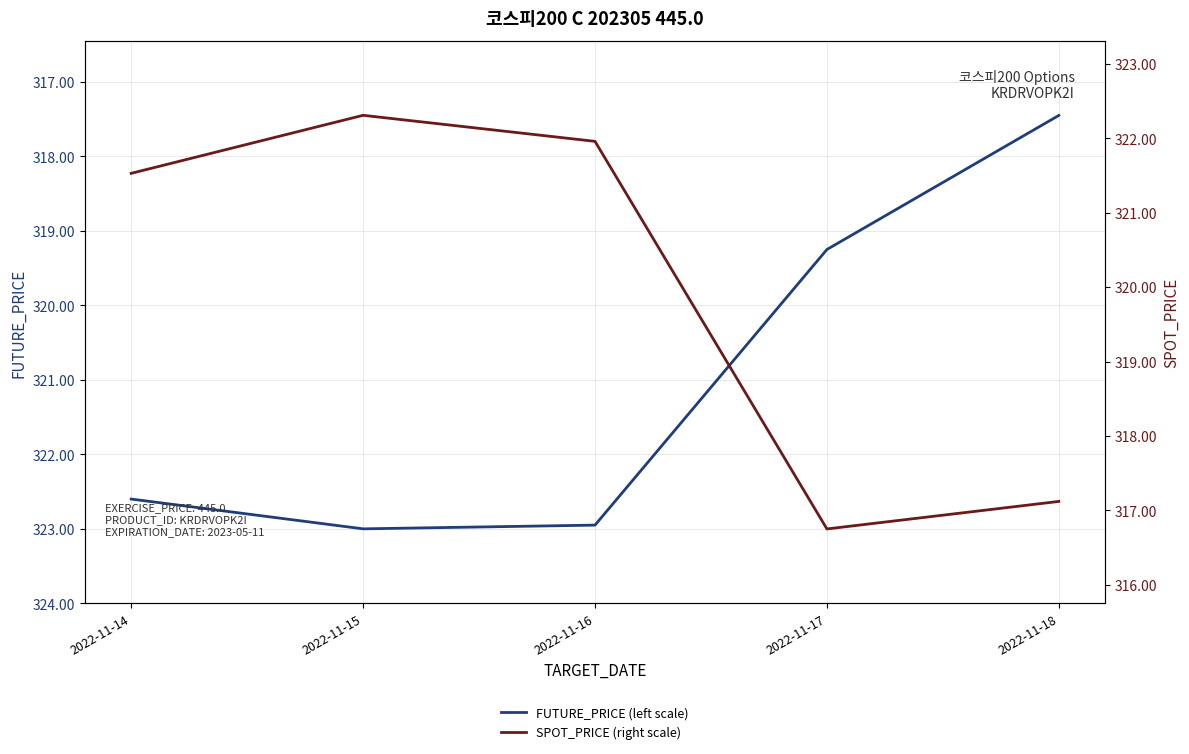

True or false: SPOT_PRICE (right scale) has more than 1 interior local peaks.

False